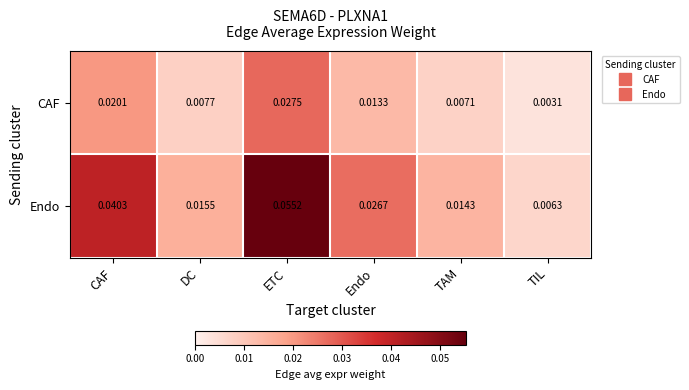

Is the value of CAF at ETC greater than the value of Endo at Endo?

Yes